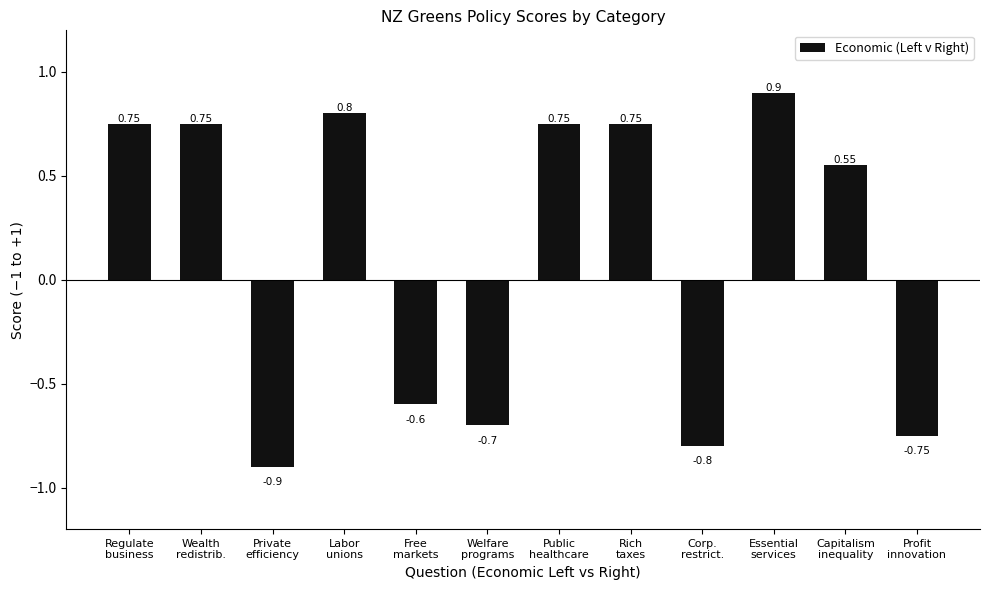

At which label is the value closest to 0?

Capitalism
inequality